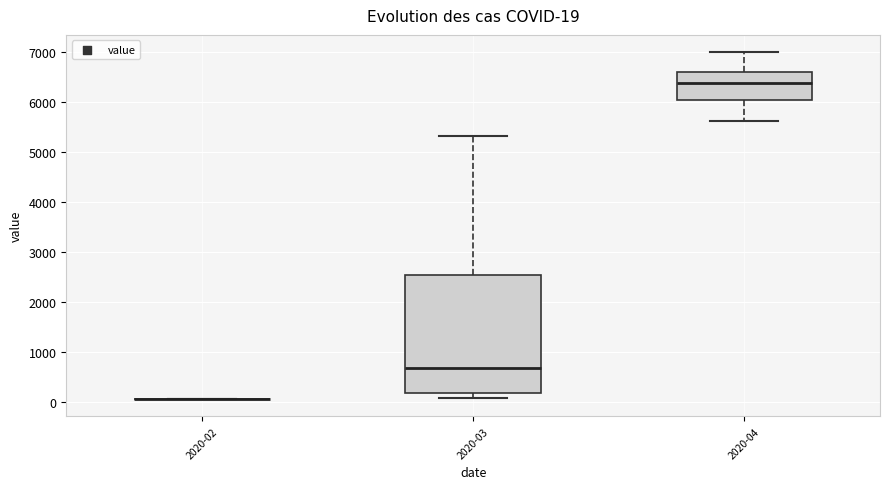

Which box is the tallest, from its lower edge to its upper edge?

2020-03